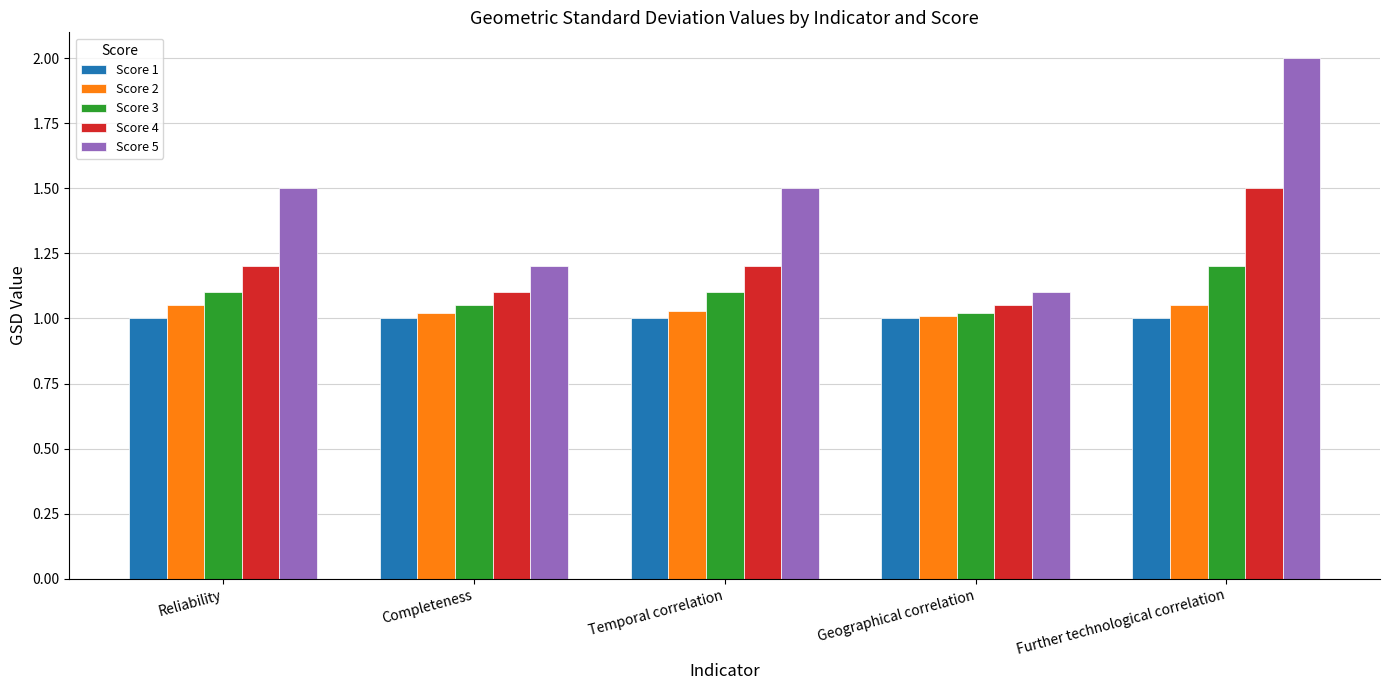

Which category has the lowest value in the Score 5 series?

Geographical correlation